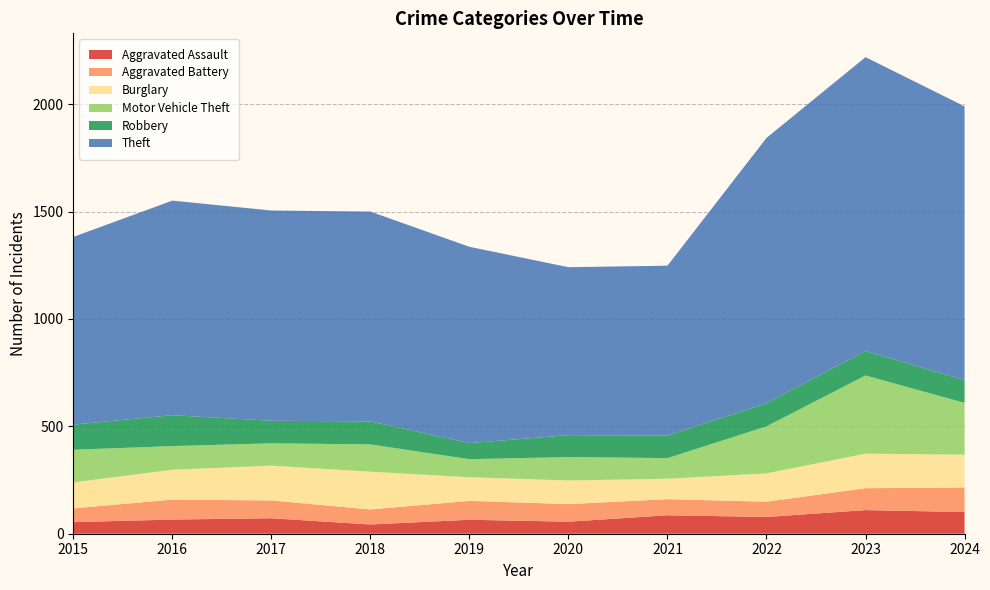

Reading right to left, extract all data points from this chart.

Aggravated Assault: 2024=101	2023=110	2022=78	2021=86	2020=56	2019=65	2018=43	2017=72	2016=66	2015=54
Aggravated Battery: 2024=114	2023=102	2022=71	2021=75	2020=82	2019=88	2018=70	2017=83	2016=93	2015=64
Burglary: 2024=153	2023=161	2022=132	2021=95	2020=110	2019=110	2018=176	2017=162	2016=139	2015=121
Motor Vehicle Theft: 2024=241	2023=364	2022=219	2021=96	2020=109	2019=84	2018=127	2017=104	2016=110	2015=152
Robbery: 2024=106	2023=114	2022=108	2021=105	2020=102	2019=75	2018=107	2017=105	2016=144	2015=117
Theft: 2024=1275	2023=1368	2022=1235	2021=791	2020=782	2019=914	2018=977	2017=979	2016=999	2015=874